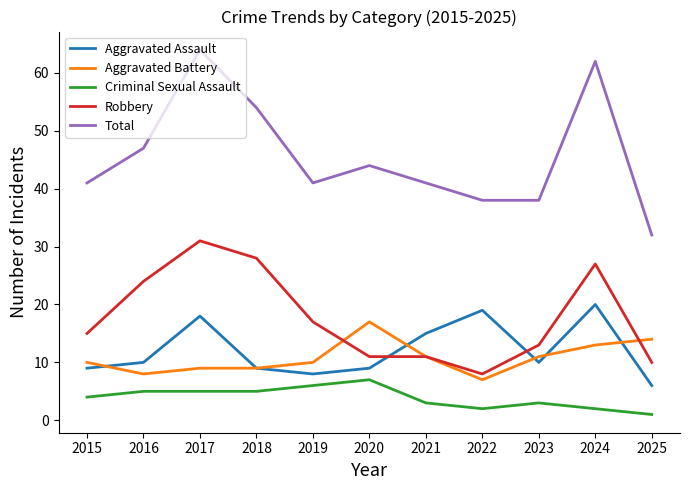

At which label does Aggravated Battery reach its peak?

2020